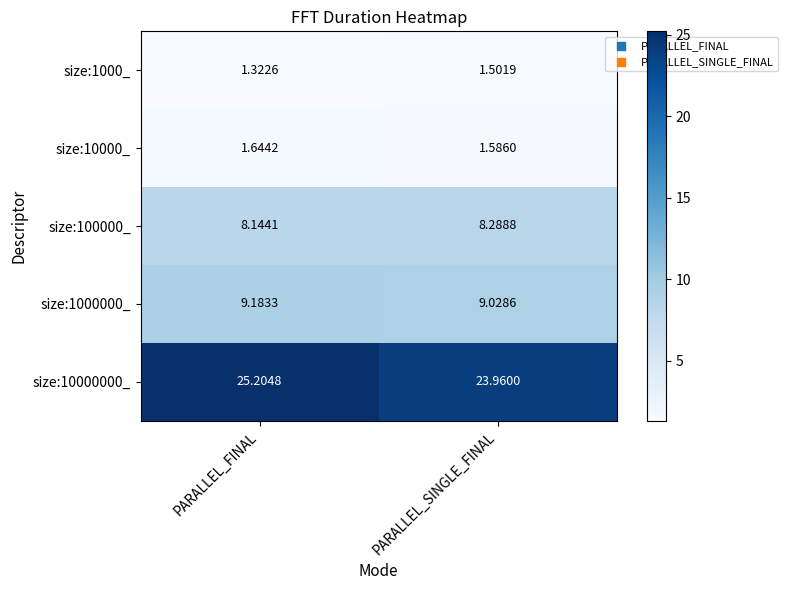

Which category has the lowest value in the size:1000000_ series?

PARALLEL_SINGLE_FINAL